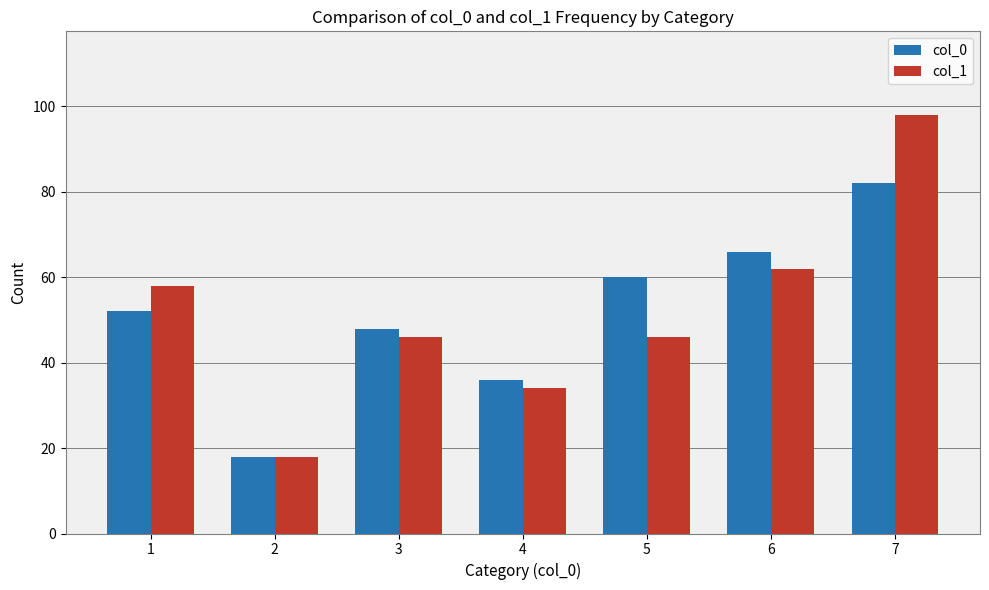

Which series changed the most between 2 and 6?

col_0